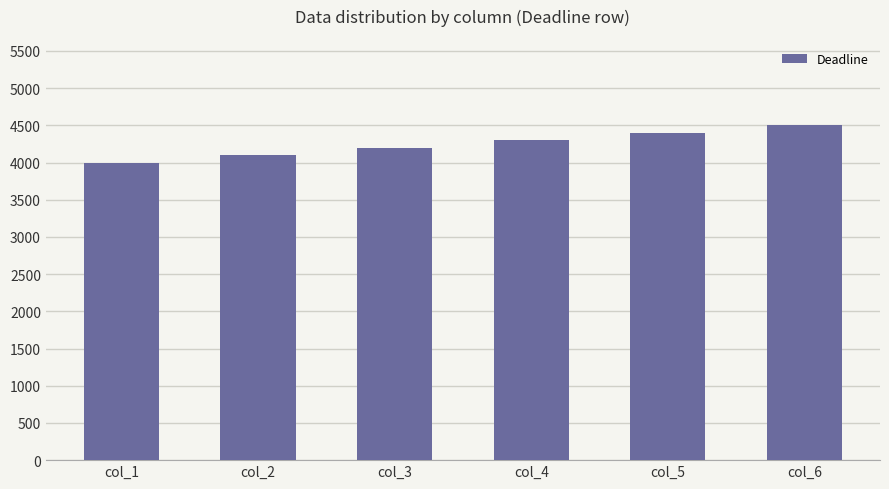

What value does the data have at col_3?

4200